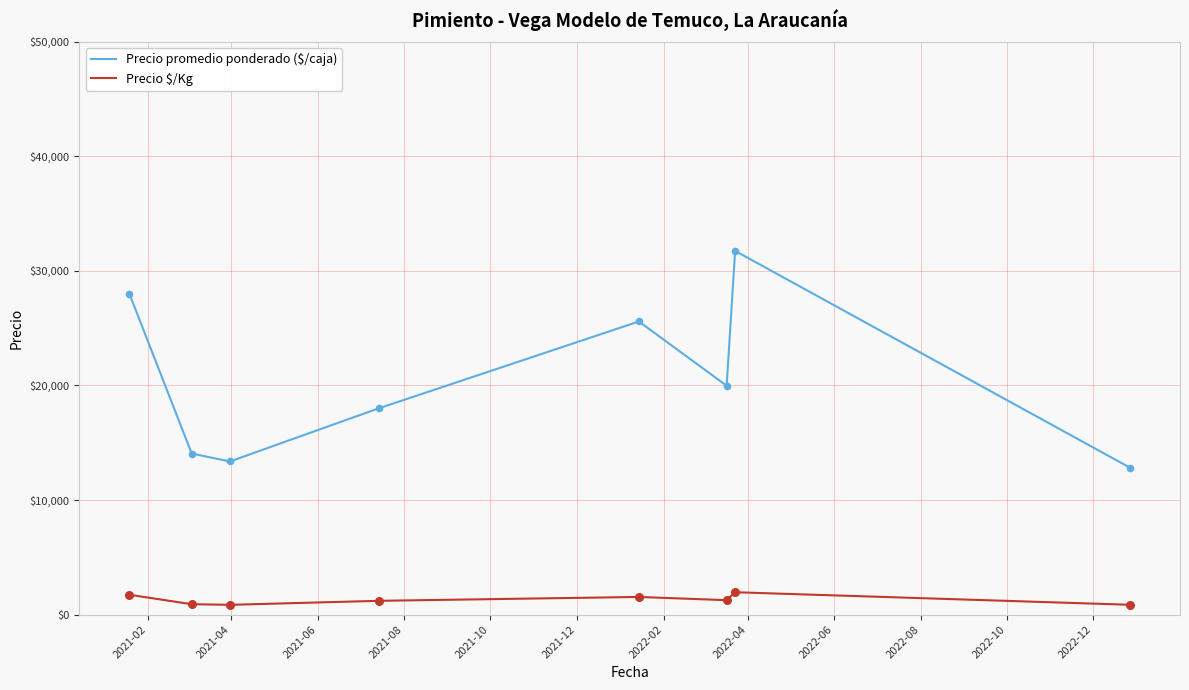

Which series has the largest total across all categories?

Precio promedio ponderado ($/caja)